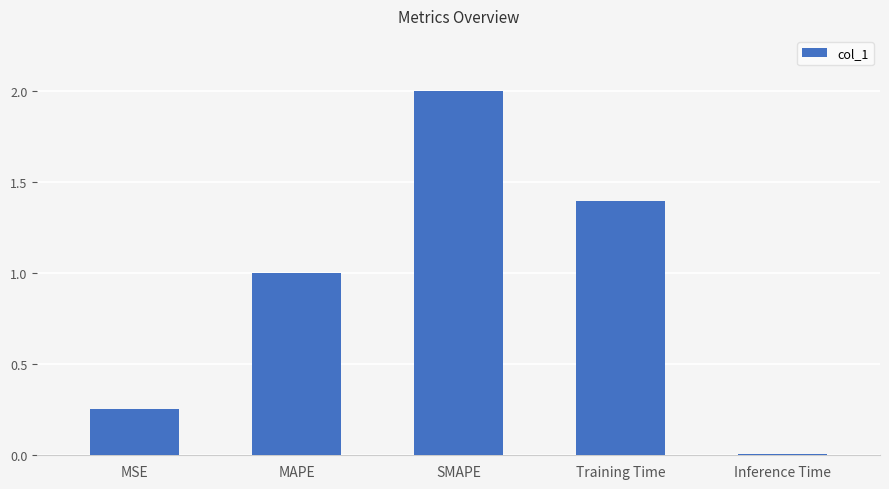

Are the bars grouped side by side (vs. stacked)?

No